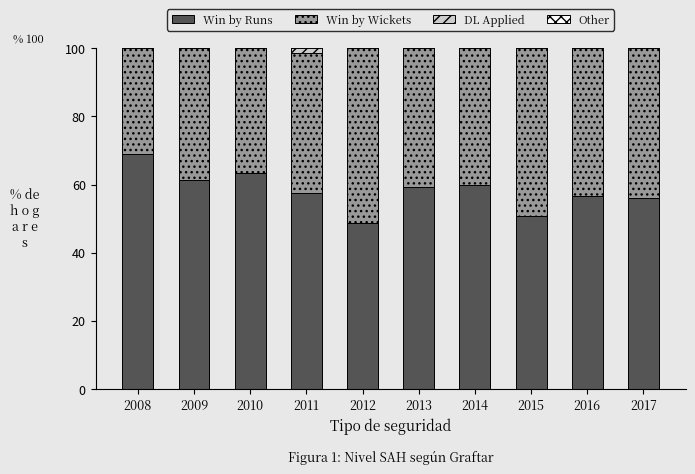

The value of Win by Wickets at 2012 is 71.8. True or false?

False